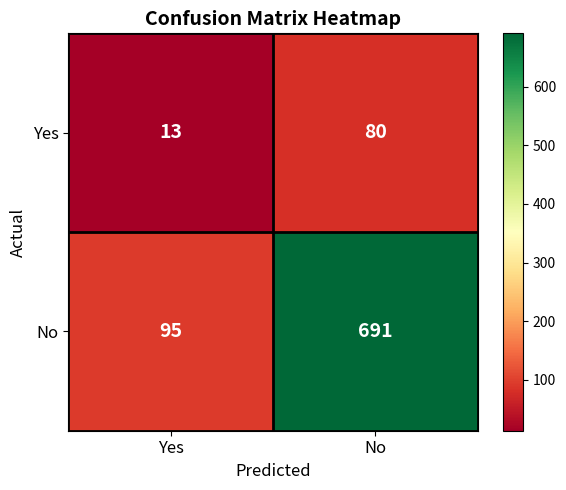

The value of Yes at No is 51. True or false?

False